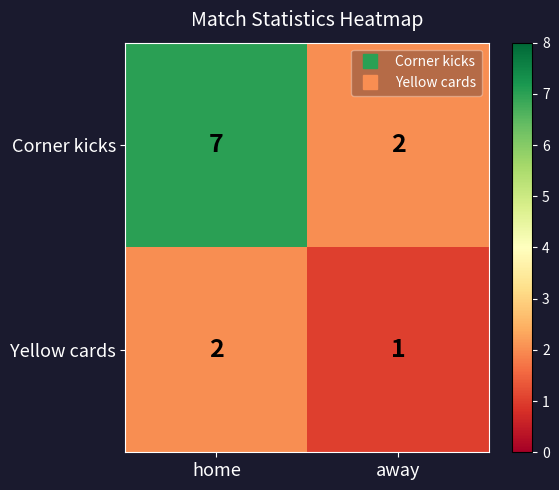

Reading left to right, what are all the values shown in this chart?

Corner kicks: 7	2
Yellow cards: 2	1